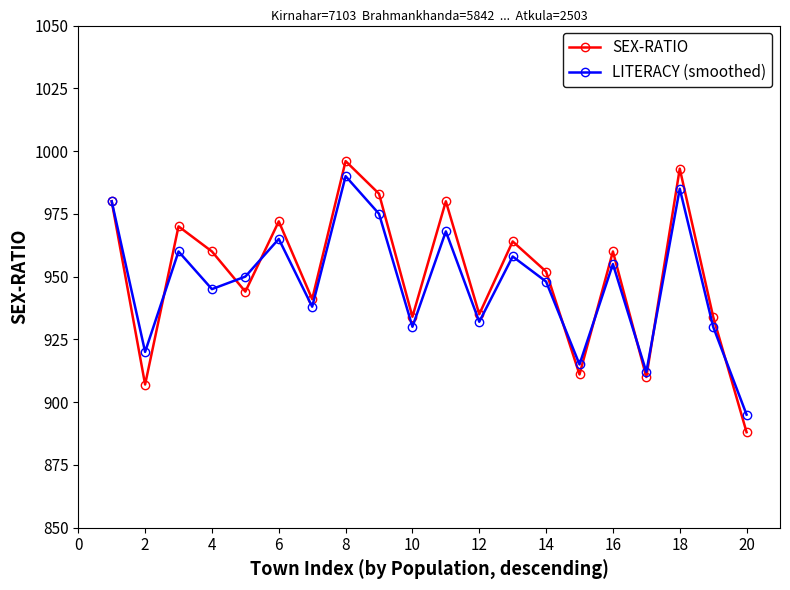

Rank the series by their maximum value, from highest to lowest.

SEX-RATIO, LITERACY (smoothed)